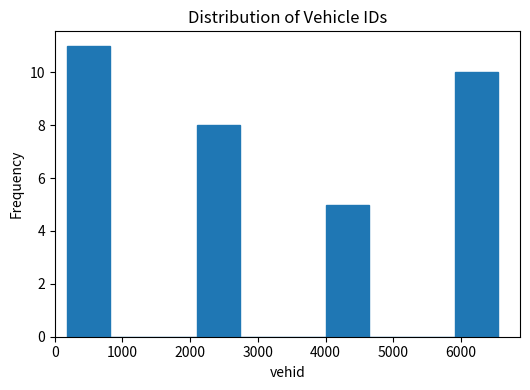

Over which range of the x-axis is the bar tallest?

200 to 800